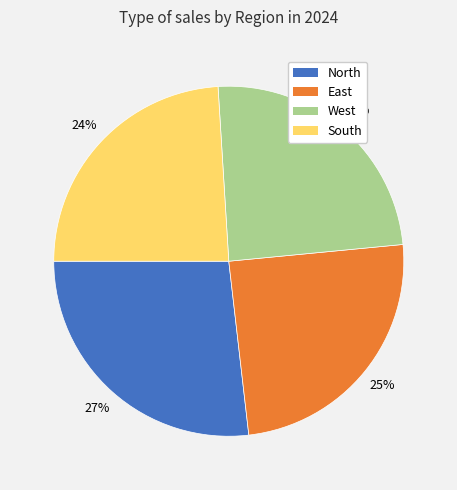

Combined, do West and North account for over 50%?

Yes